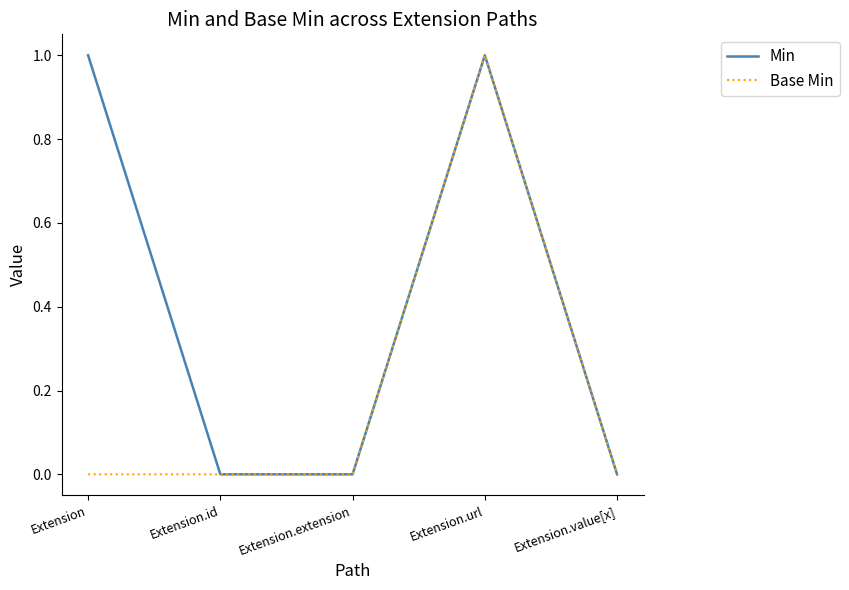

What is the sum of all Min values?

2